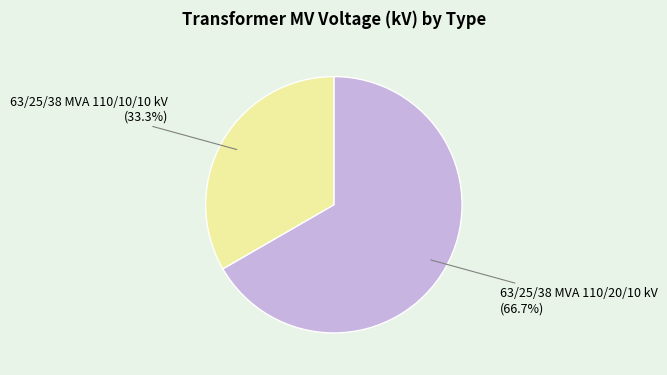

True or false: 63/25/38 MVA 110/10/10 kV accounts for 26% of the total.

False